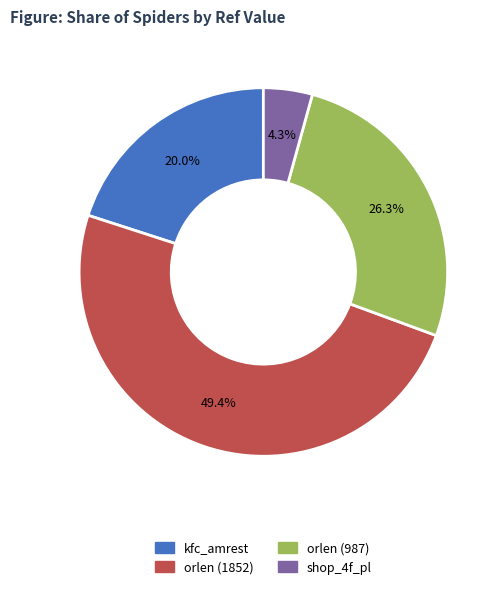

How many slices are in this pie chart?

4